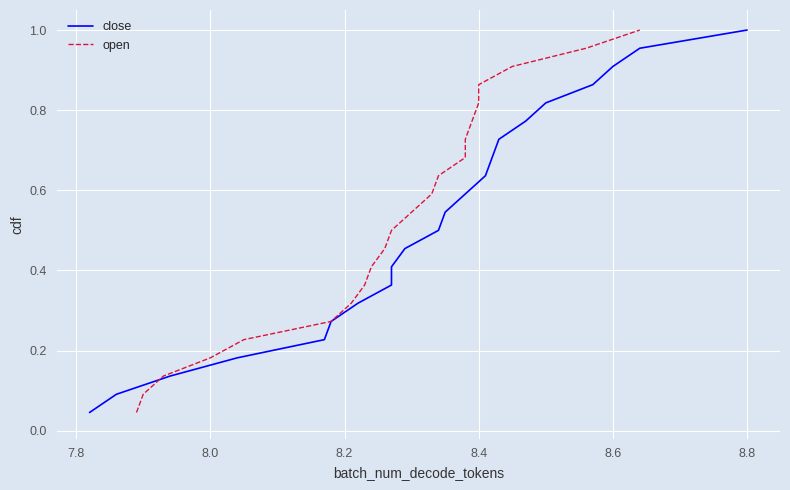

Reading left to right, transcribe all the data shown in this chart.

close: 0.0	0.1	0.1	0.2	0.2	0.3	0.3	0.4	0.4	0.5	0.5	0.5	0.6	0.6	0.7	0.7	0.8	0.8	0.9	0.9	1.0	1.0
open: 0.0	0.1	0.1	0.2	0.2	0.3	0.3	0.4	0.4	0.5	0.5	0.5	0.6	0.6	0.7	0.7	0.8	0.8	0.9	0.9	1.0	1.0